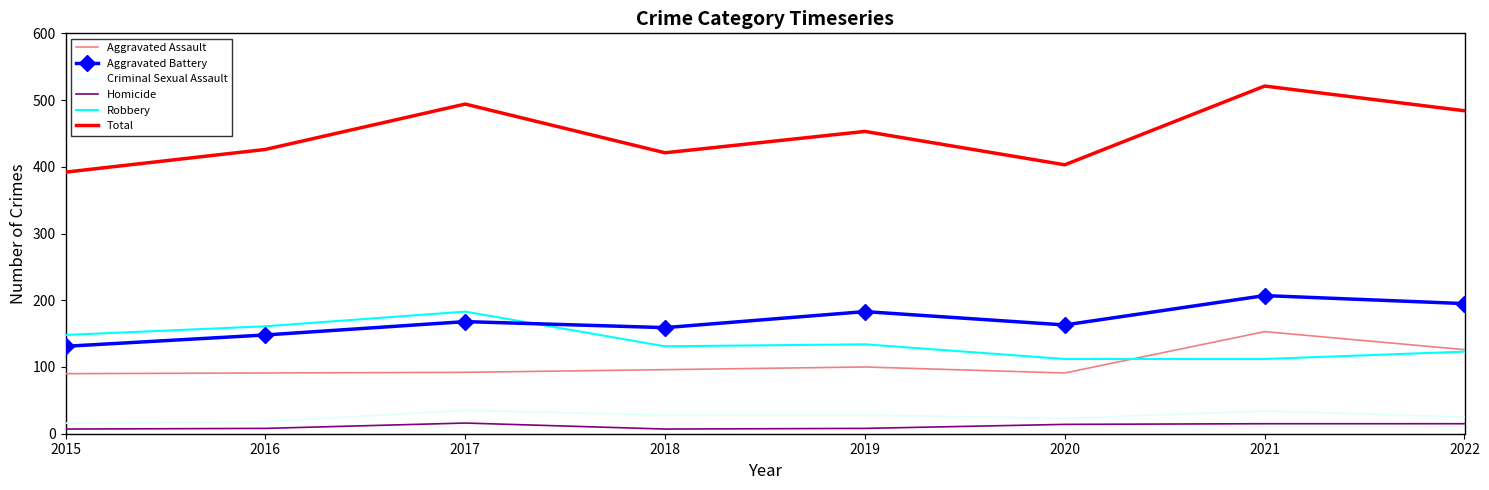

Is it true that Criminal Sexual Assault equals 28 at 2019?

True